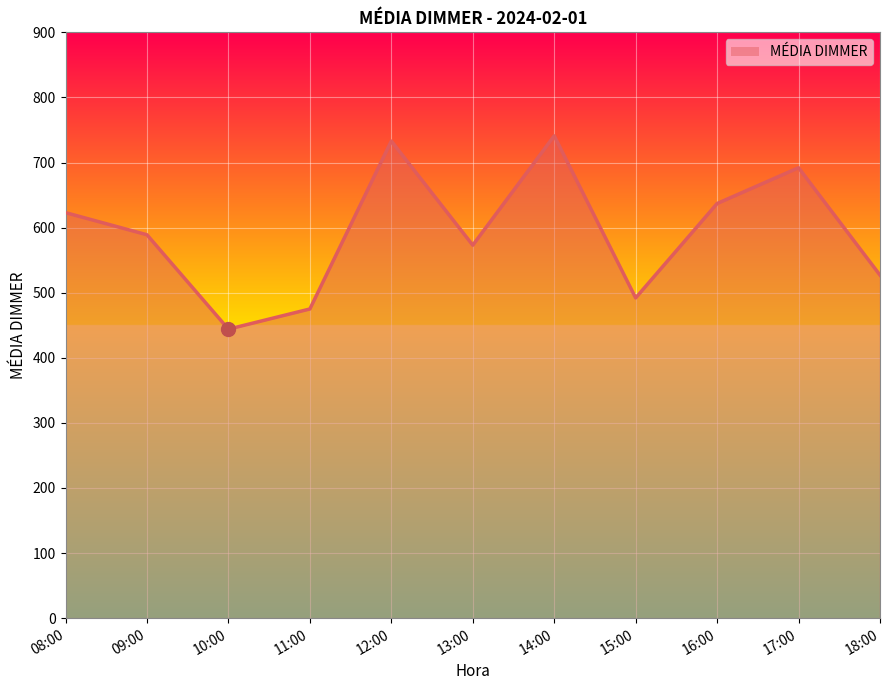

What is the sum of the values at 13:00 and 12:00?

1306